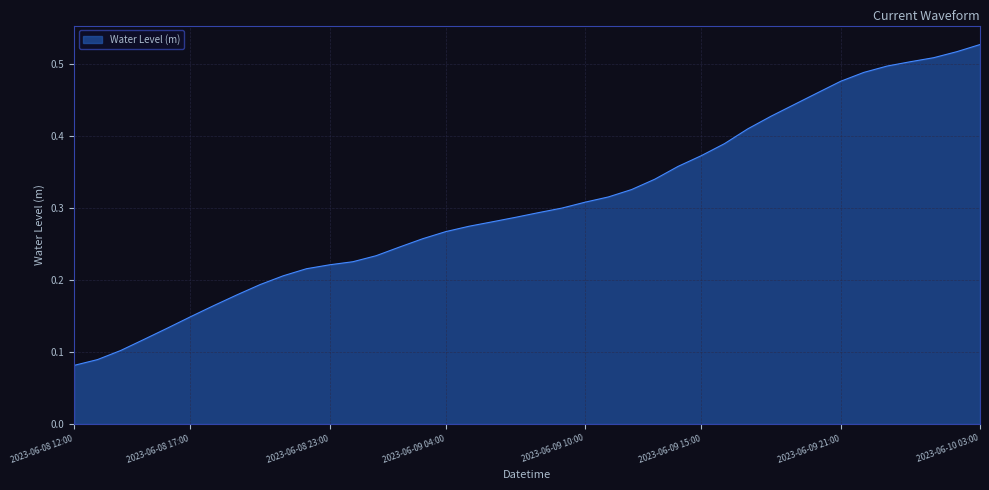

What is the difference between the second highest and minimum values?

0.4